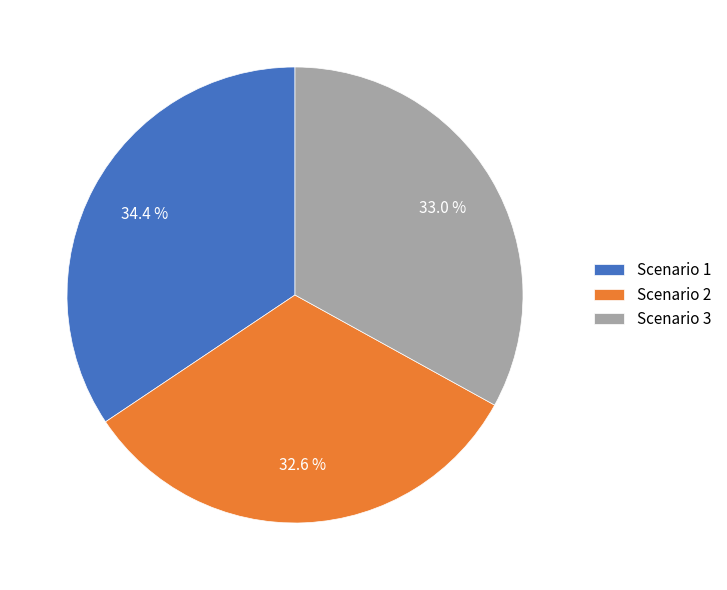

Count the number of slices in the pie.

3